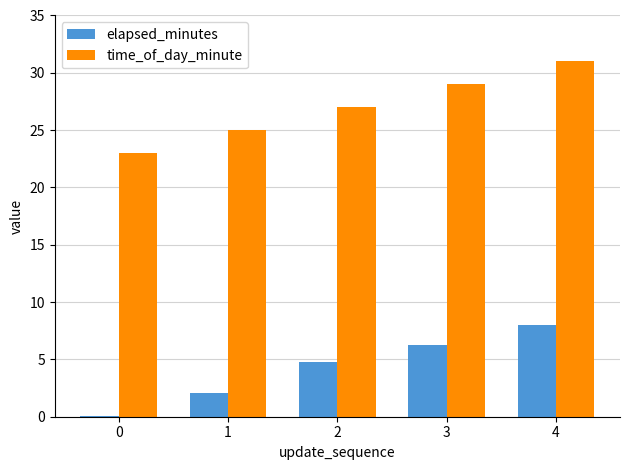

What is the total value across all series at 1?

27.1